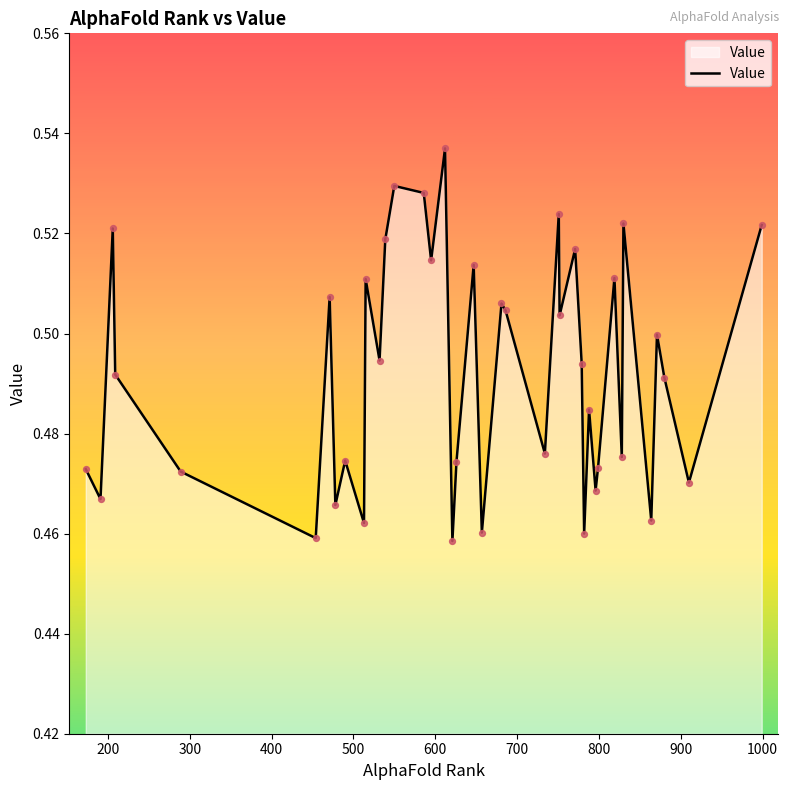

Does the chart have visible grid lines?

No